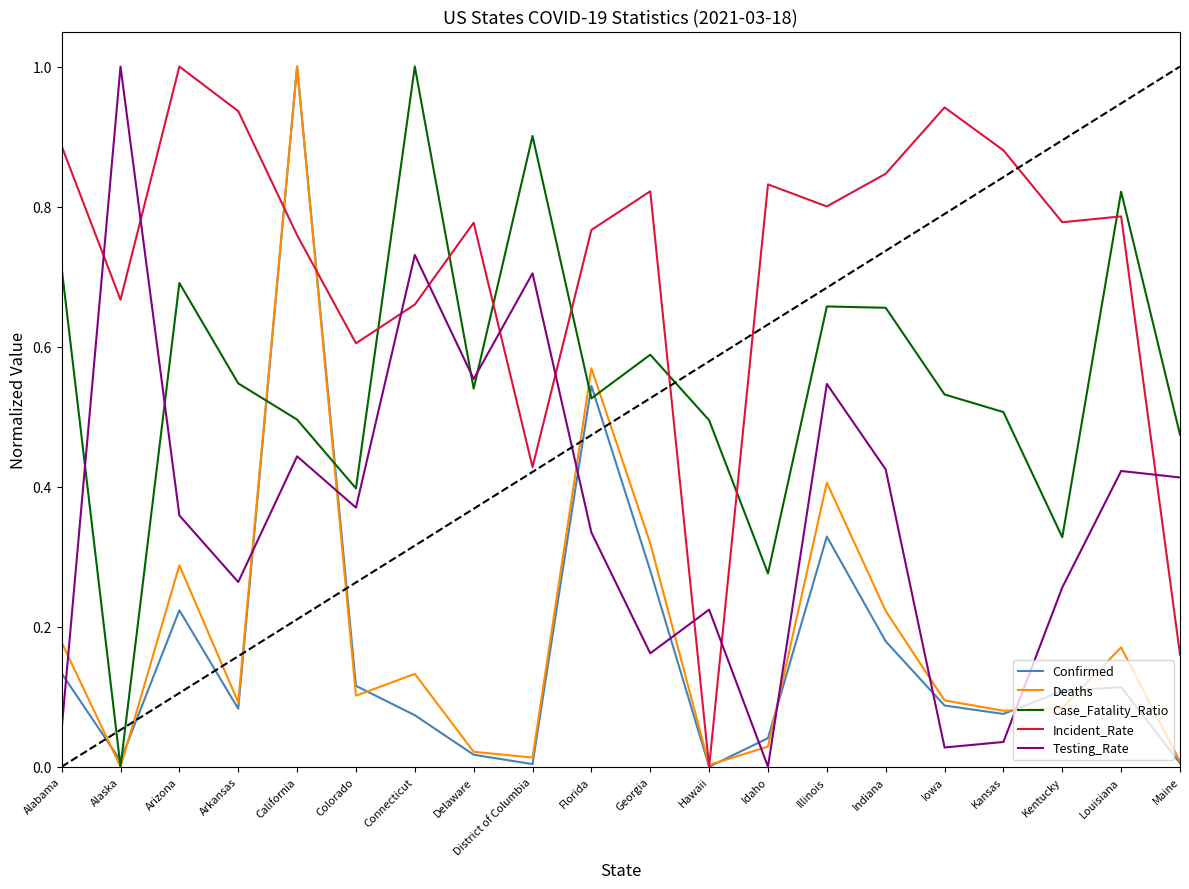

What is the difference between the maximum and minimum values in the Deaths series?

1.0